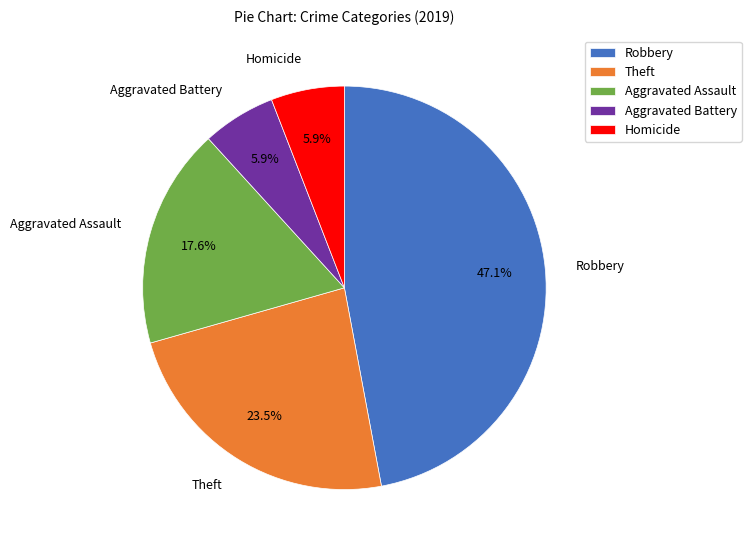

To the nearest percent, what portion does Homicide represent?

6%